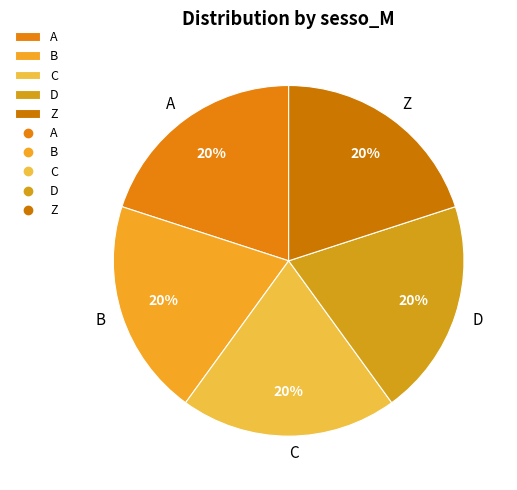

Count the number of slices in the pie.

5